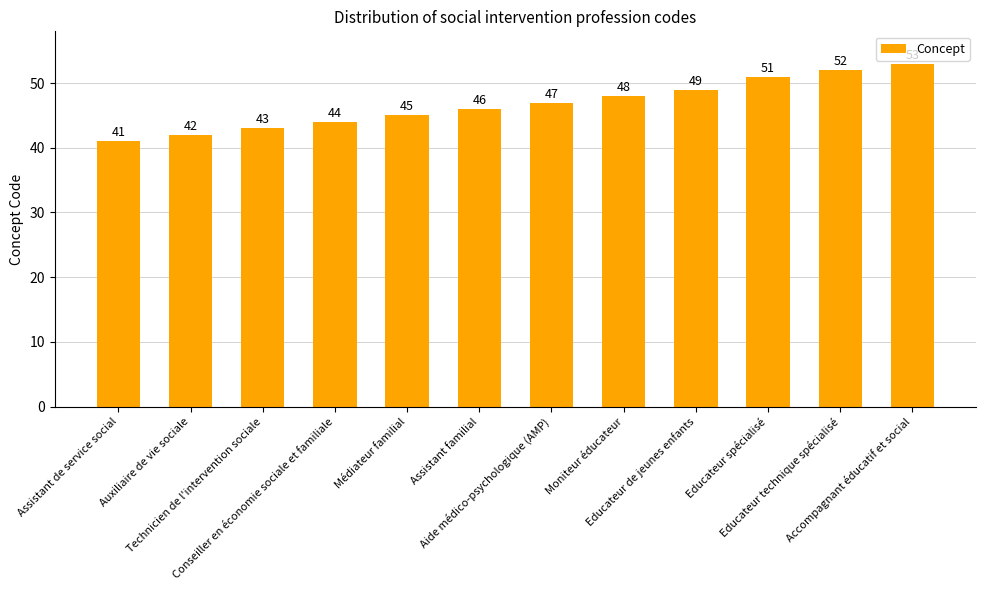

Reading right to left, list all the values displayed in this chart.

Accompagnant éducatif et social=53	Educateur technique spécialisé=52	Educateur spécialisé=51	Educateur de jeunes enfants=49	Moniteur éducateur=48	Aide médico-psychologique (AMP)=47	Assistant familial=46	Médiateur familial=45	Conseiller en économie sociale et familiale=44	Technicien de l'intervention sociale=43	Auxiliaire de vie sociale=42	Assistant de service social=41